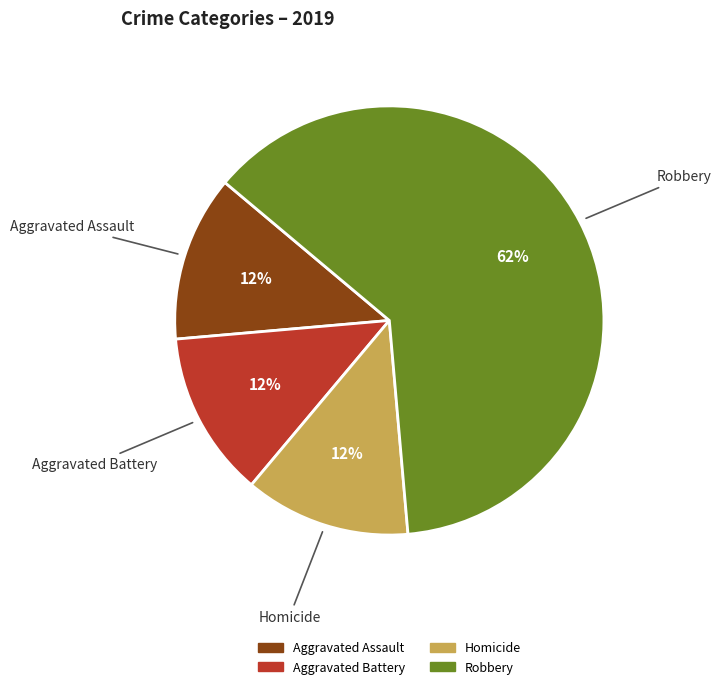

To the nearest percent, what is the average slice percentage?

25%